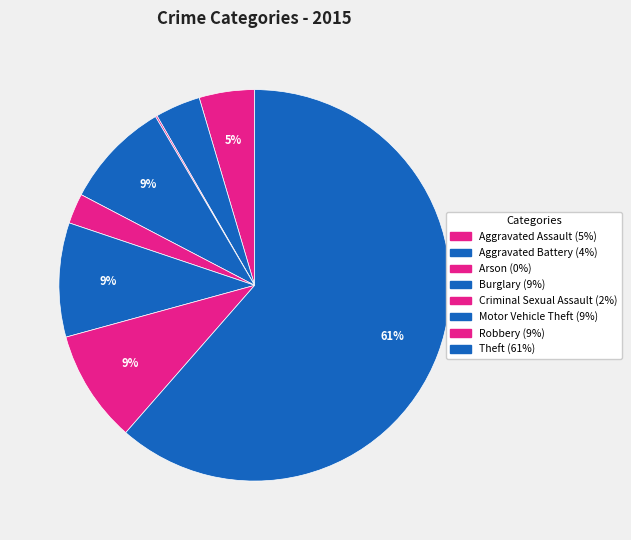

What percentage is the Burglary slice, to the nearest percent?

9%